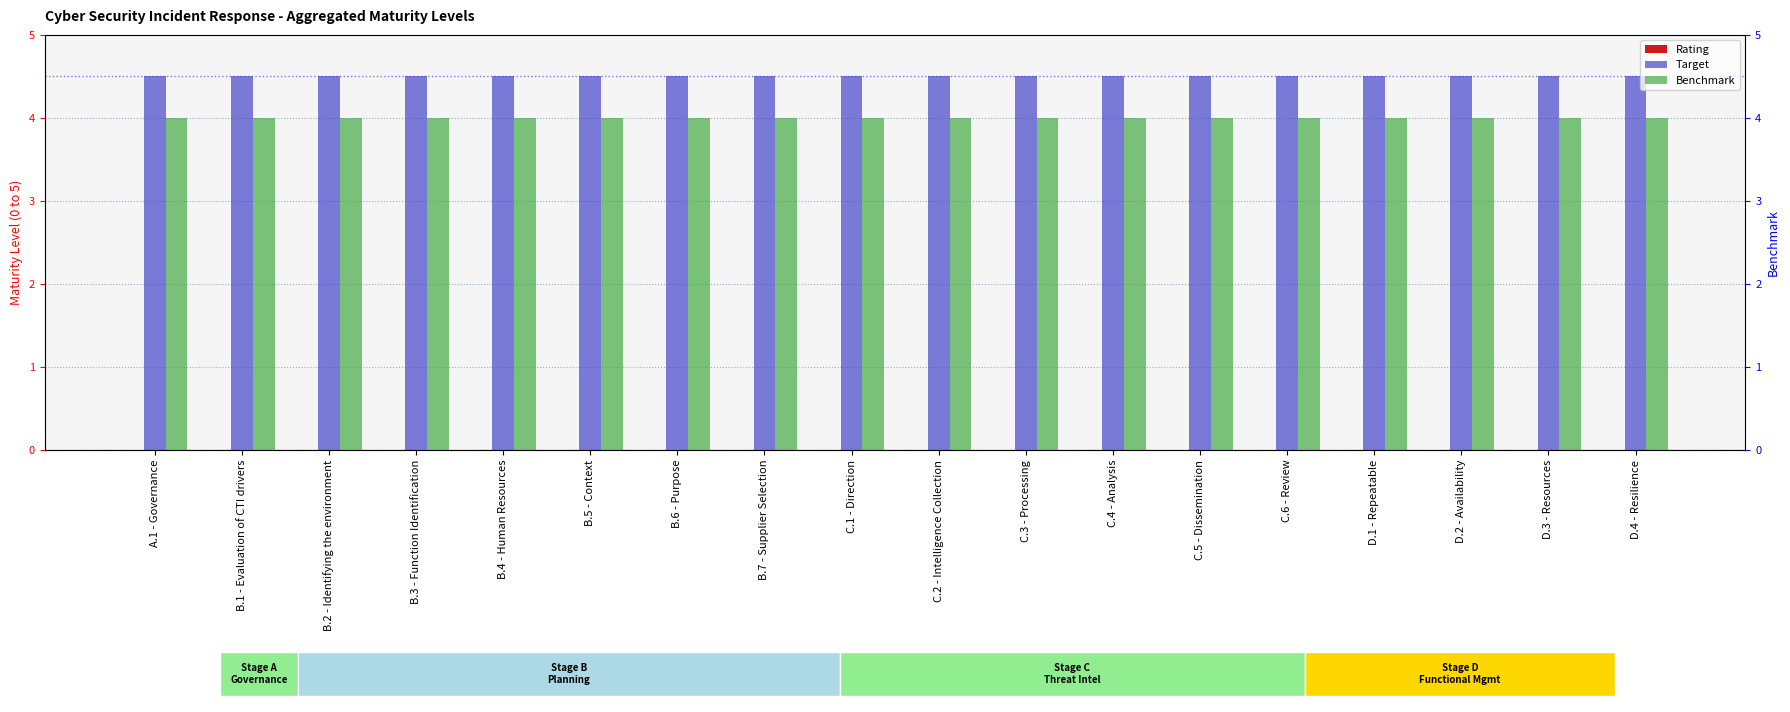

Are the bars grouped side by side (vs. stacked)?

Yes